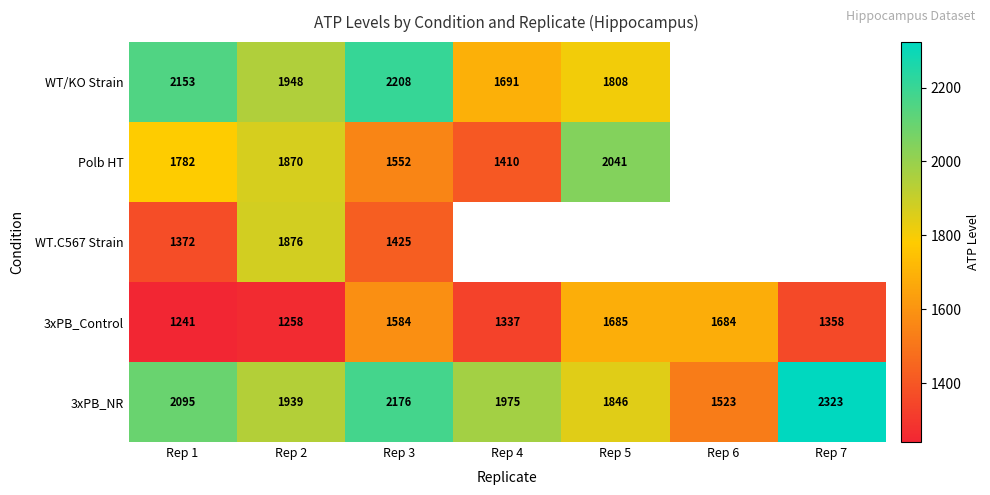

At how many categories does at least one series exceed 2172?

2